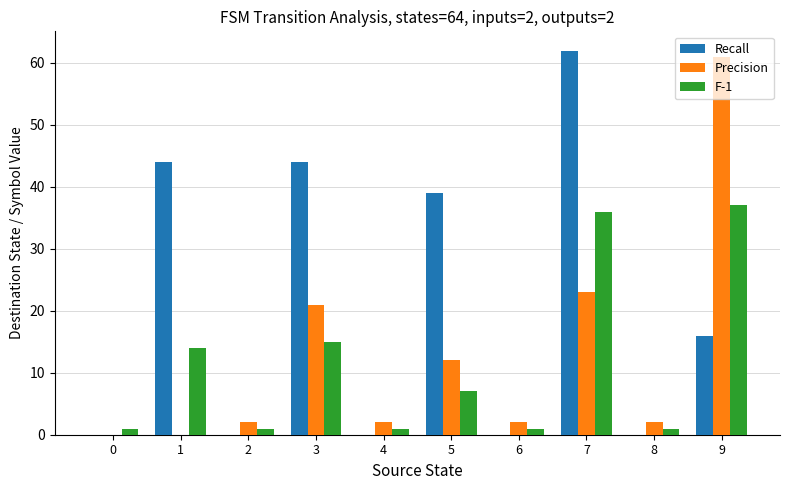

Are the bars grouped side by side (vs. stacked)?

Yes